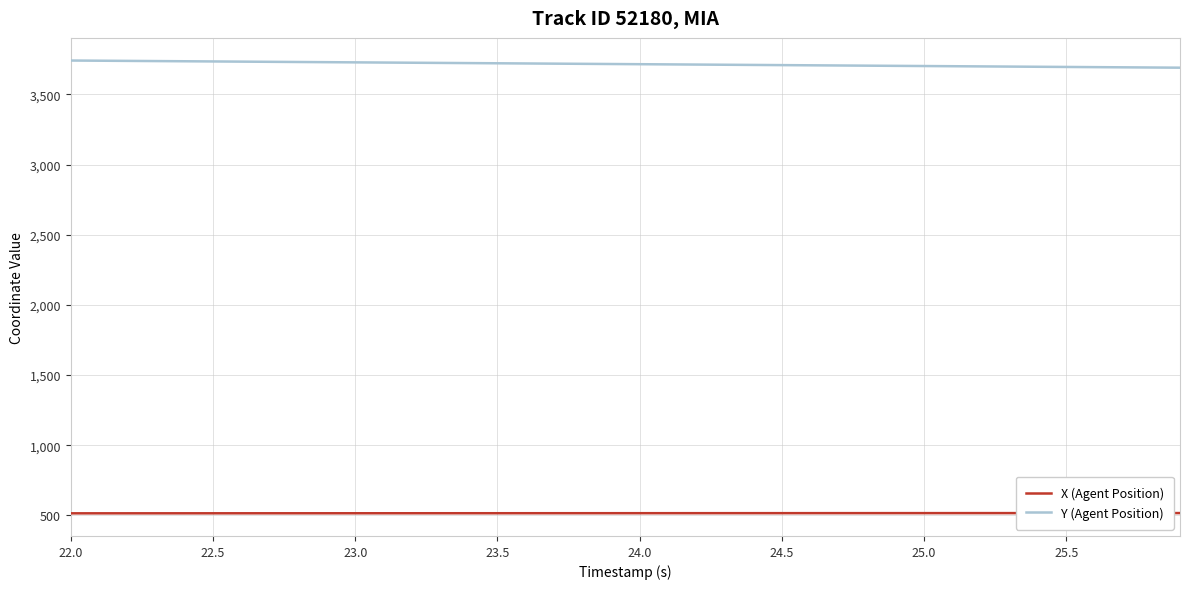

List the series in order of their peak value, lowest first.

X (Agent Position), Y (Agent Position)